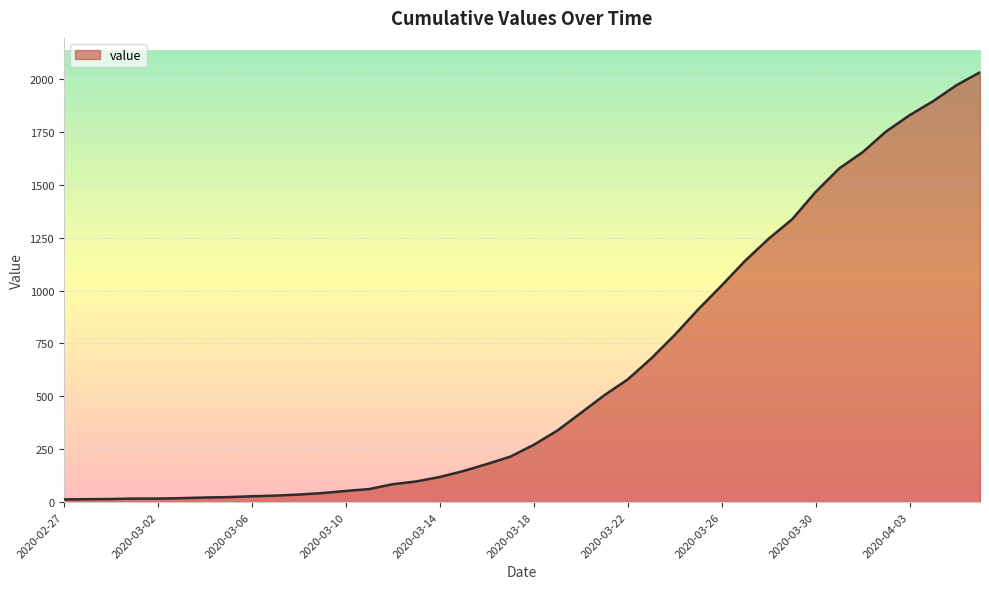

What is the maximum value shown in the chart?

2032